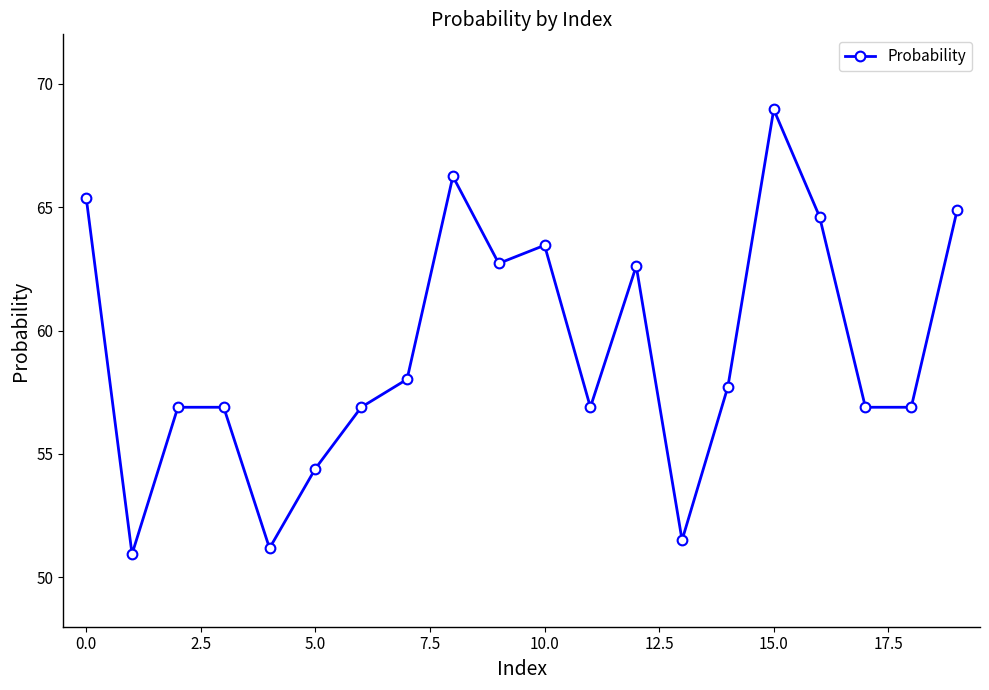

True or false: the data has more than 2 interior local peaks.

True